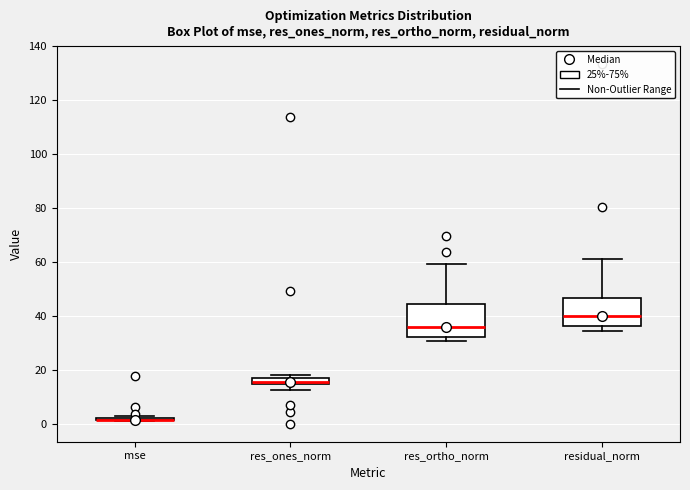

Where is the lower edge of the box for res_ones_norm on the y-axis? The values are not printed on the chart, so give them approximately, as read against the axis.

14